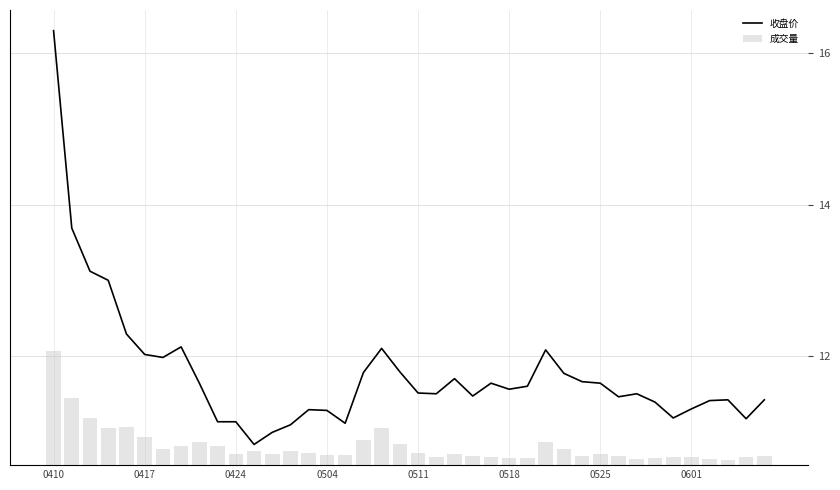

The value of 收盘价 at 0504 is 9.0. True or false?

False